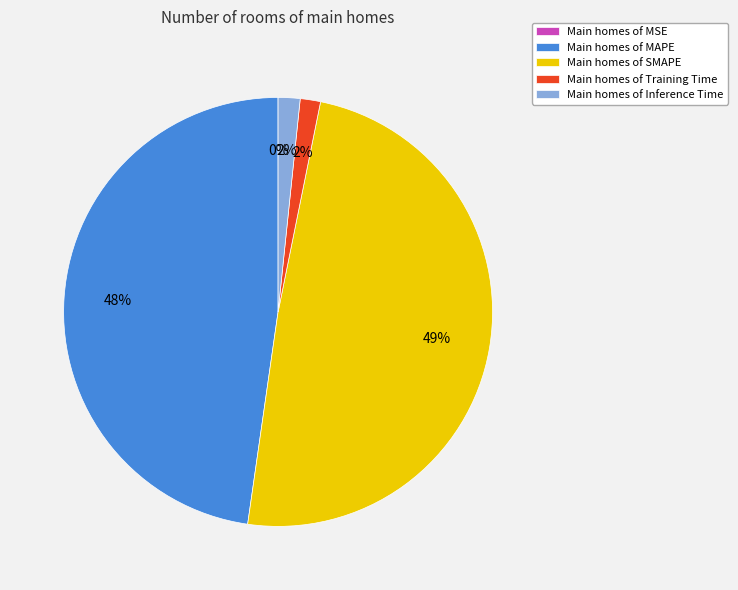

What is the largest slice in the pie chart?

Main homes of SMAPE